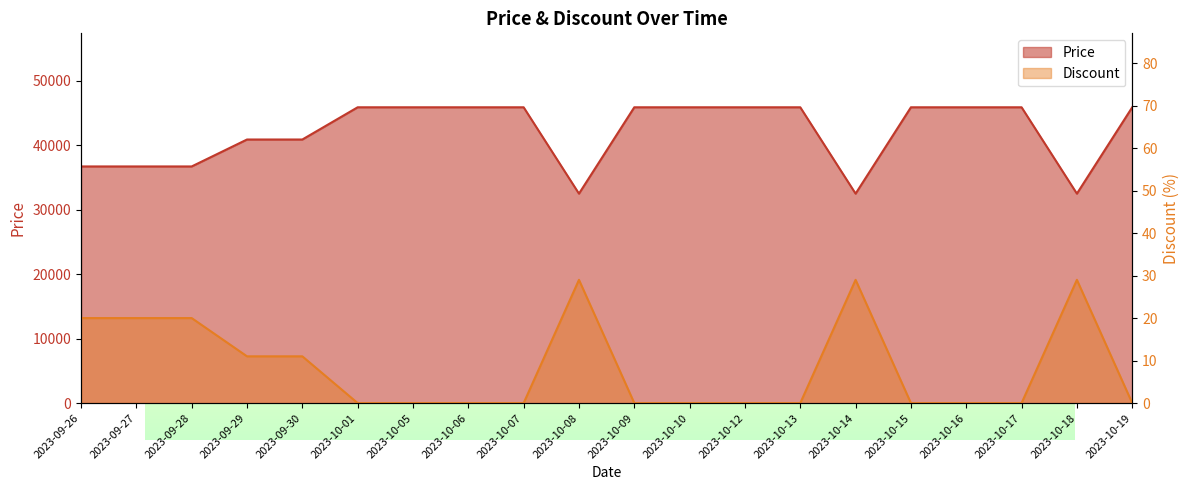

Where is Price nearest to the value 39200?

2023-09-29